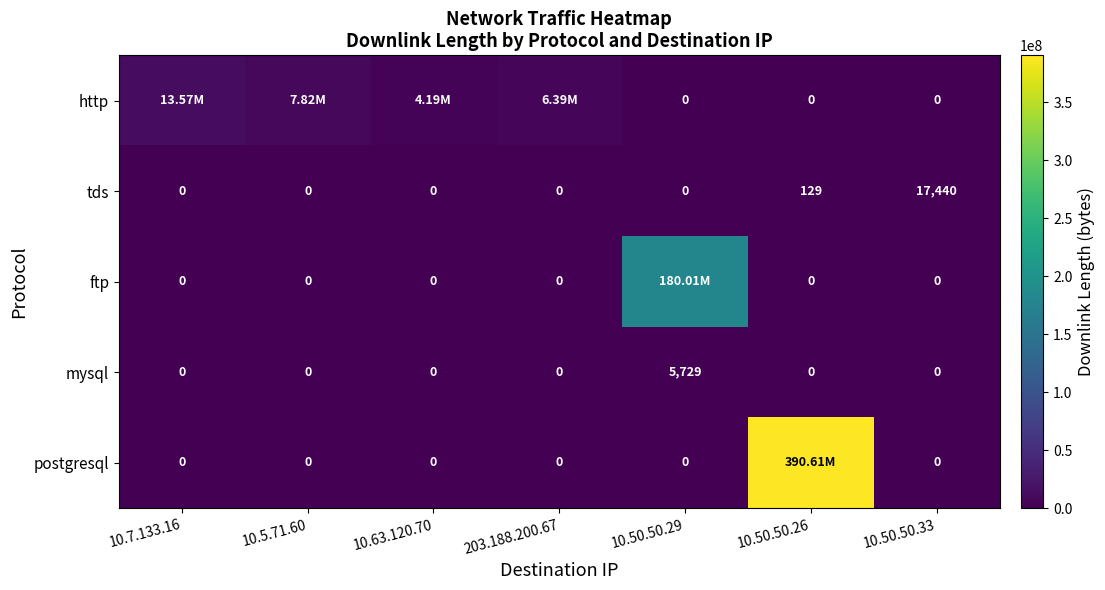

What is the spread (max minus min) of values at 10.50.50.33?

17440